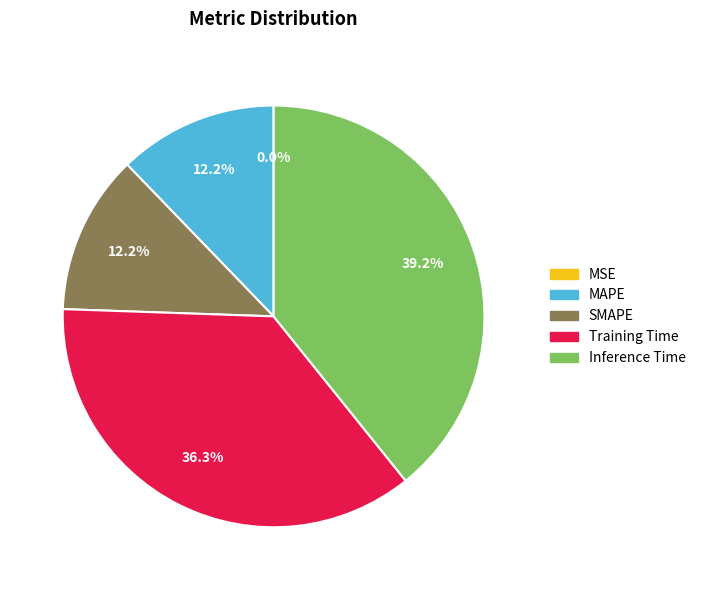

Which has a higher value, SMAPE or Training Time?

Training Time